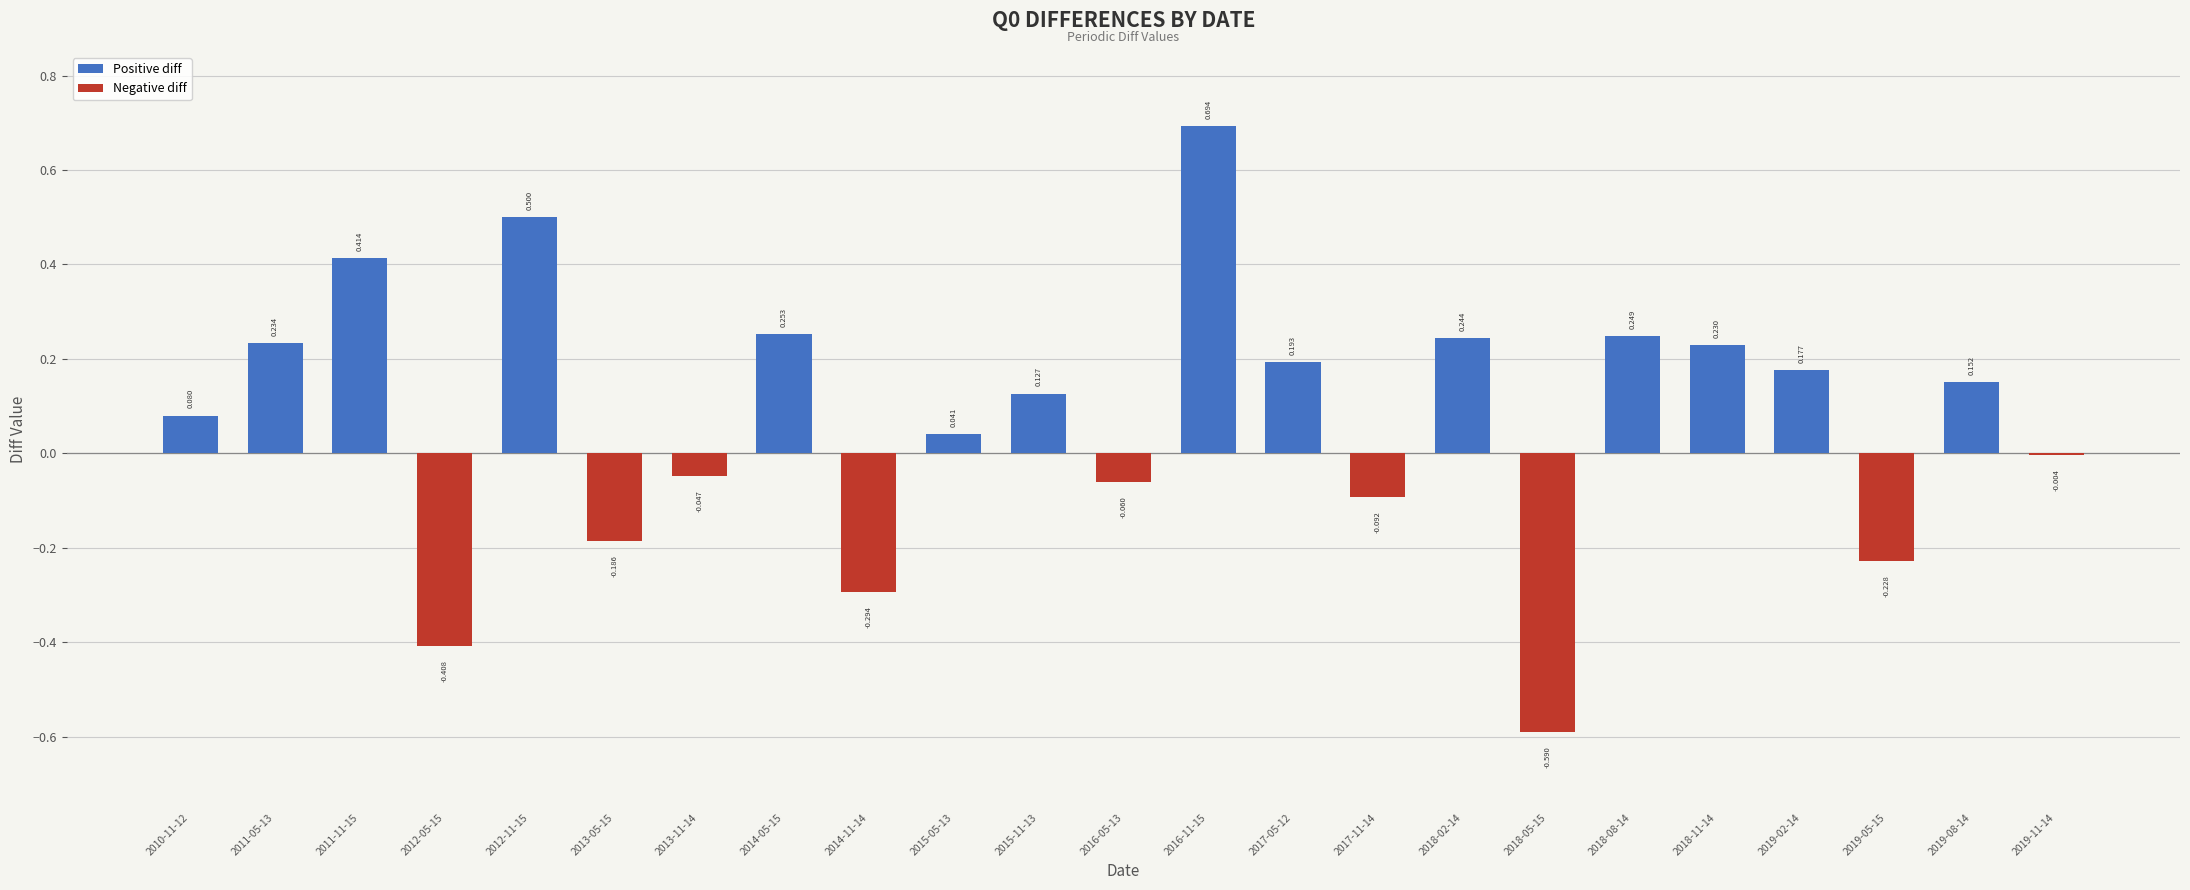

Are the bars horizontal?

No